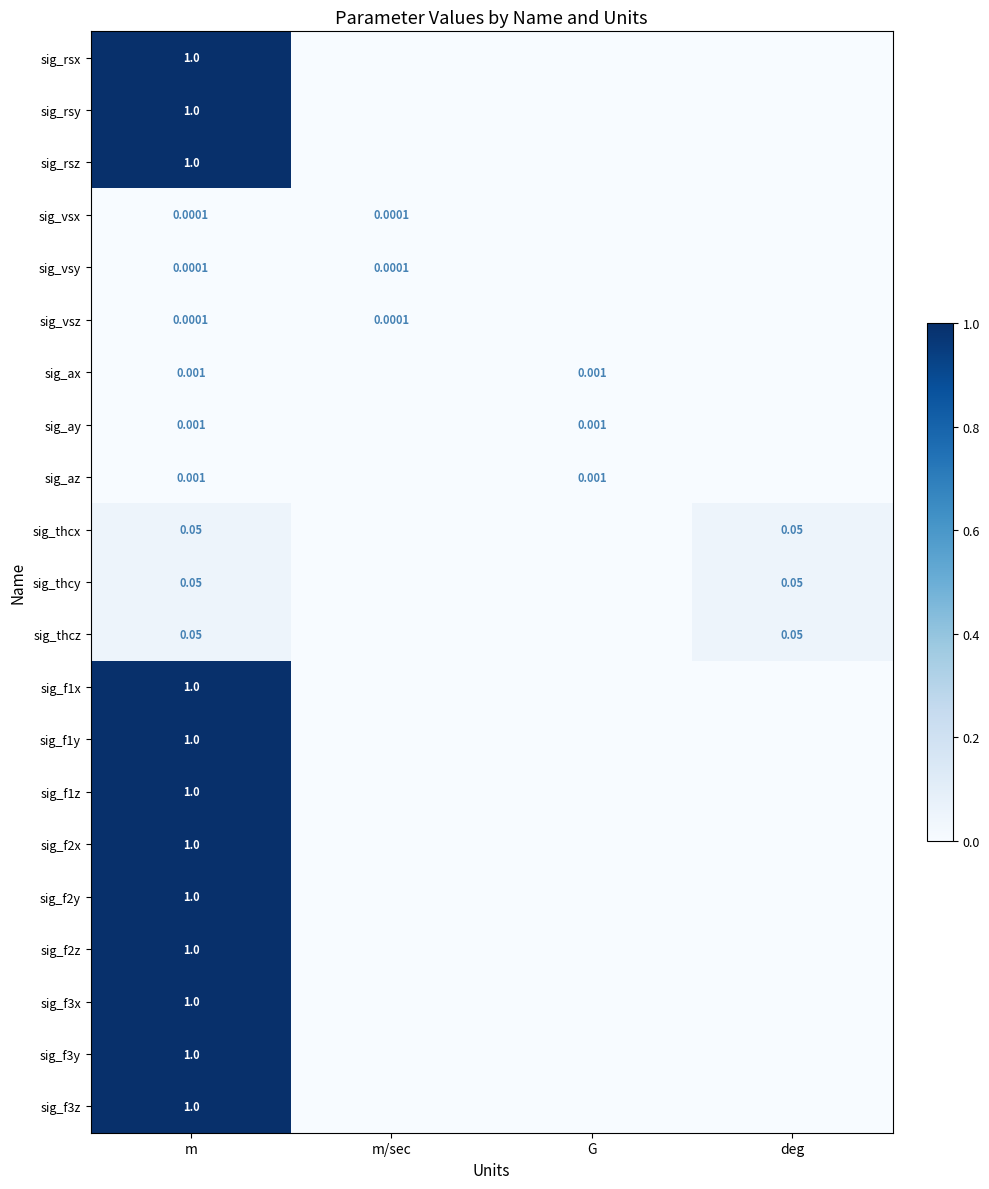

Rank the series by their maximum value, from highest to lowest.

sig_rsx, sig_rsy, sig_rsz, sig_f1x, sig_f1y, sig_f1z, sig_f2x, sig_f2y, sig_f2z, sig_f3x, sig_f3y, sig_f3z, sig_thcx, sig_thcy, sig_thcz, sig_ax, sig_ay, sig_az, sig_vsx, sig_vsy, sig_vsz